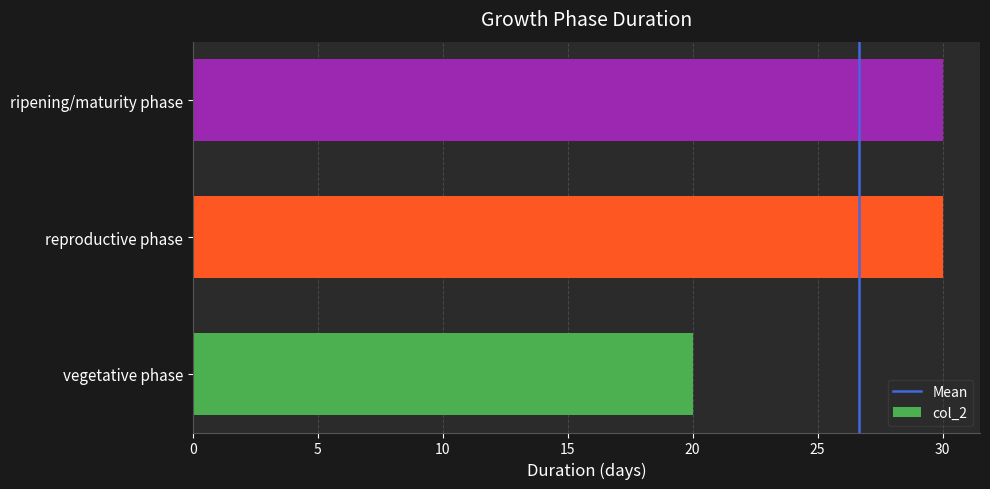

True or false: the data shows 13 at vegetative phase.

False